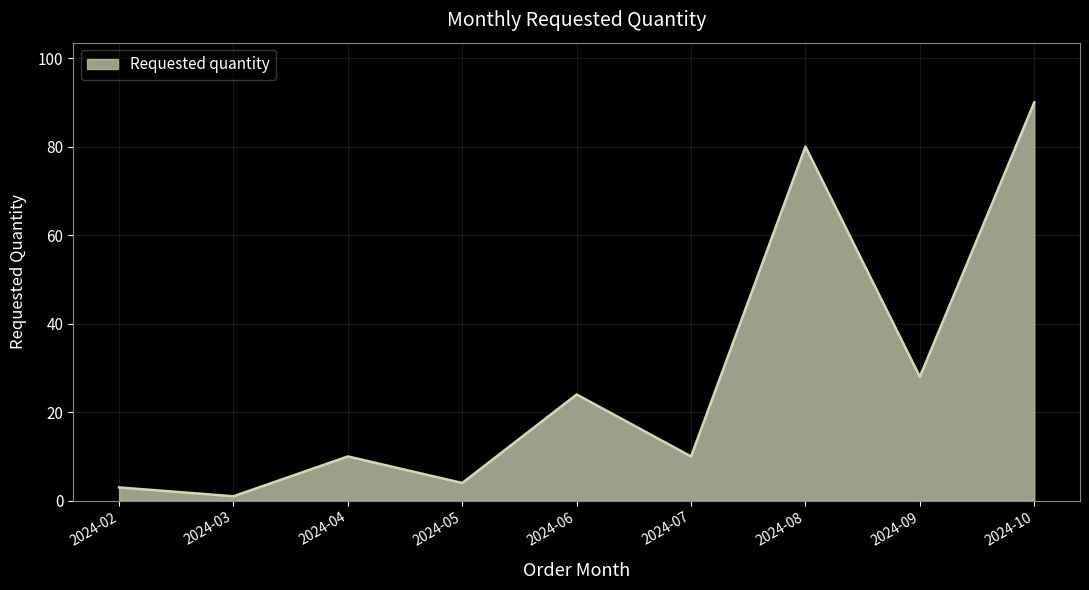

What is the average value?

28